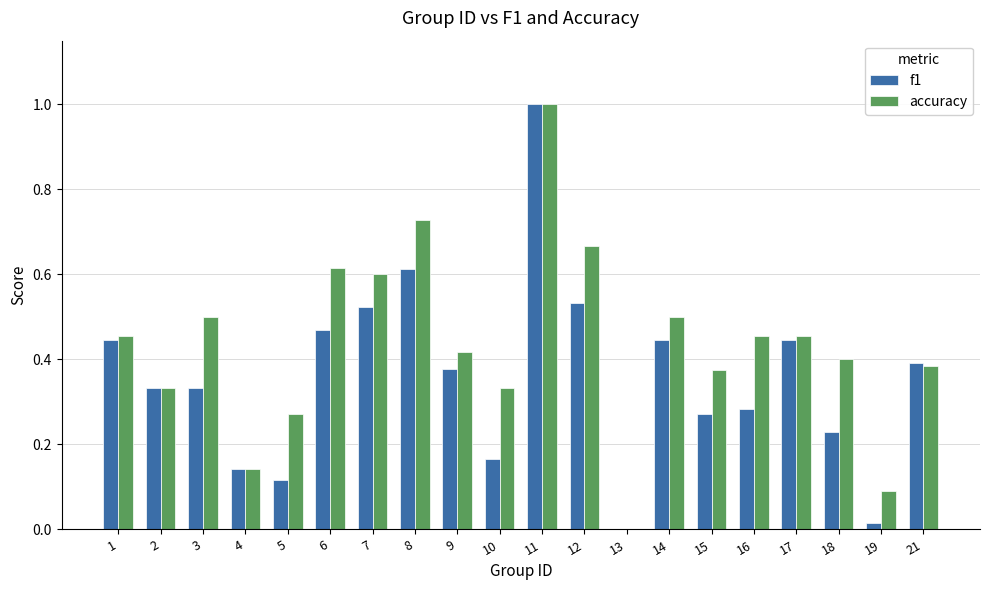

What is the total value across all series at 8?

1.3